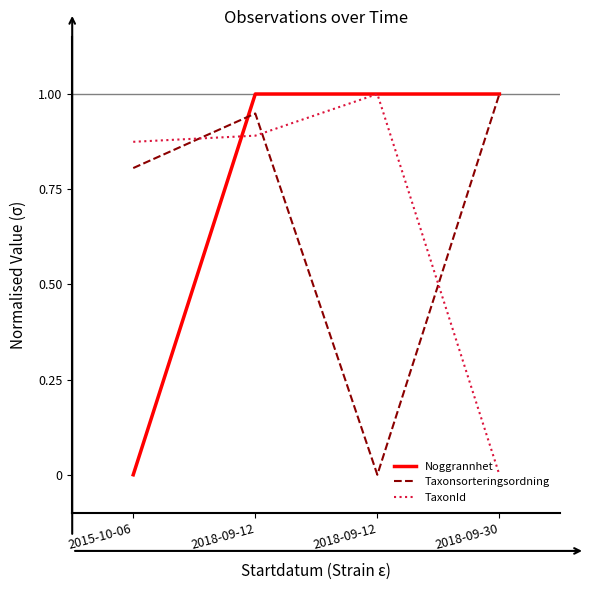

What is the label of the 1st point from the left?

2015-10-06